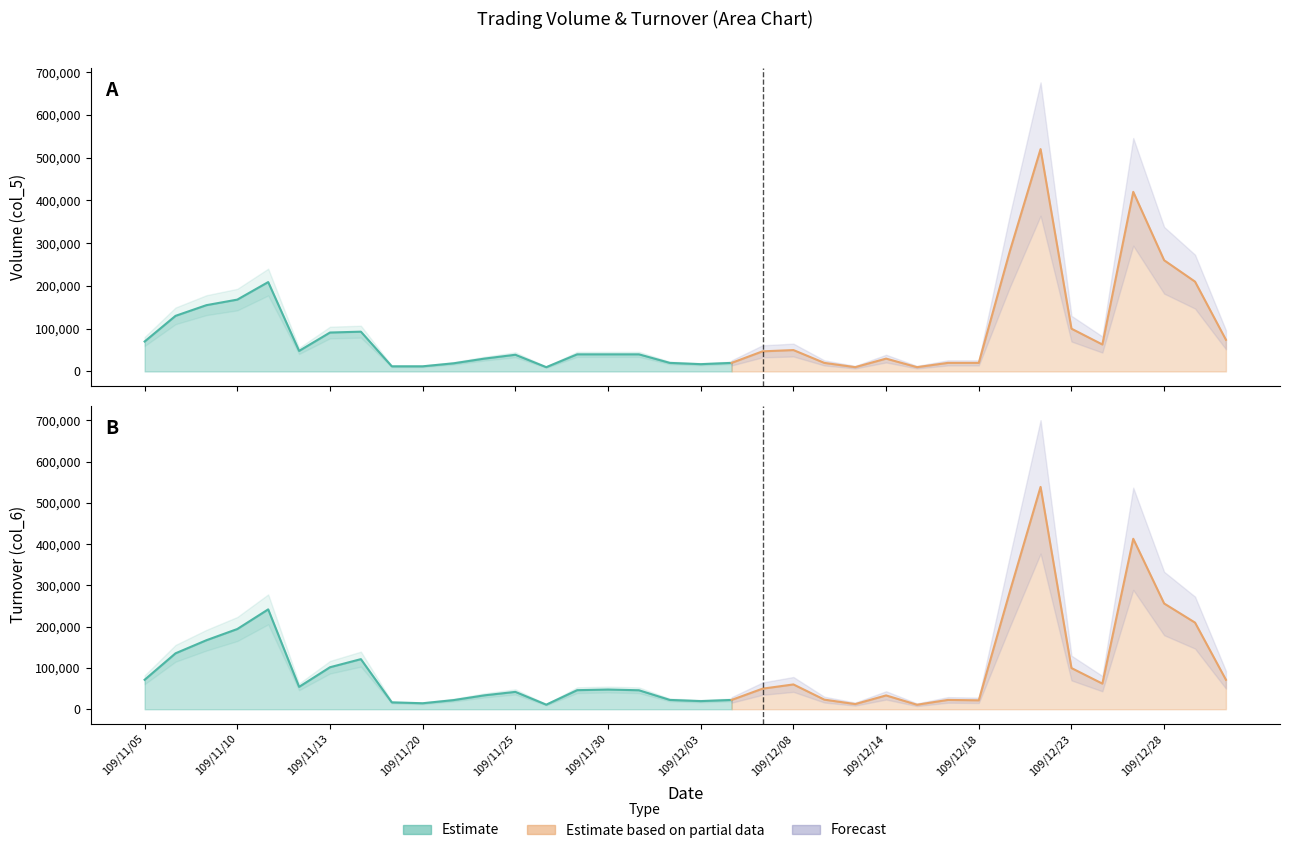

Where is Volume (col_5) nearest to the value 265000?

109/12/28